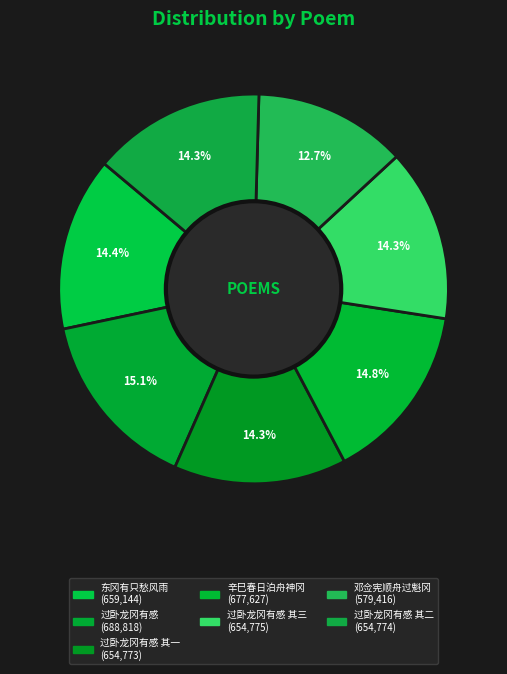

What is the largest slice in the pie chart?

过卧龙冈有感